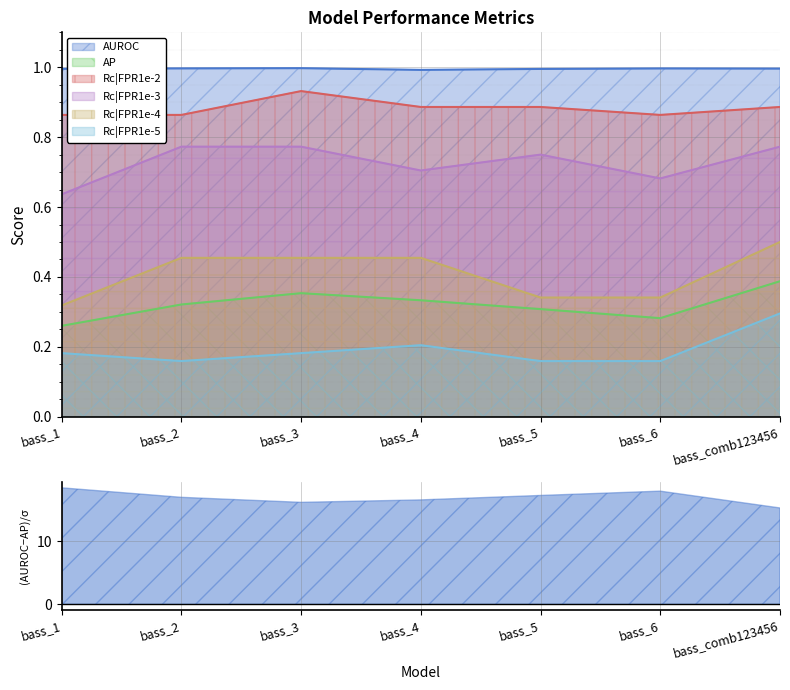

What is the approximate value of Rc|FPR1e-4 at bass_4?

0.5